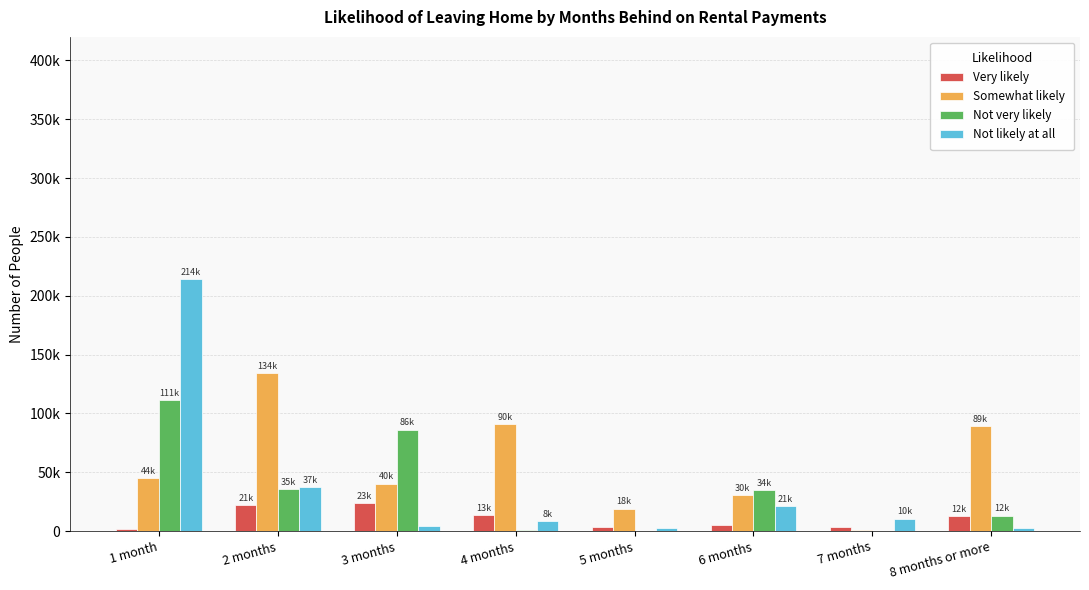

At which label does Very likely first exceed 12895?

2 months